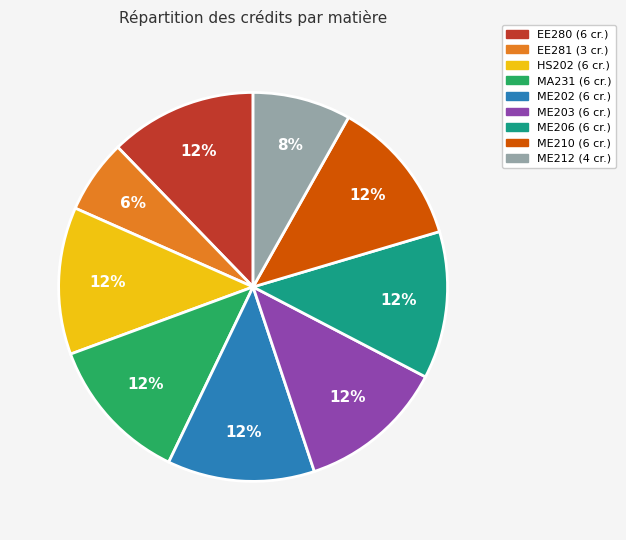

The HS202 slice represents 12% of the pie. True or false?

True